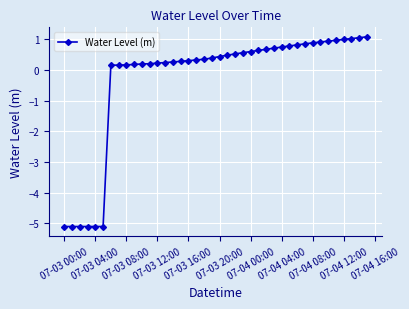

What is the maximum value shown in the chart?

1.1